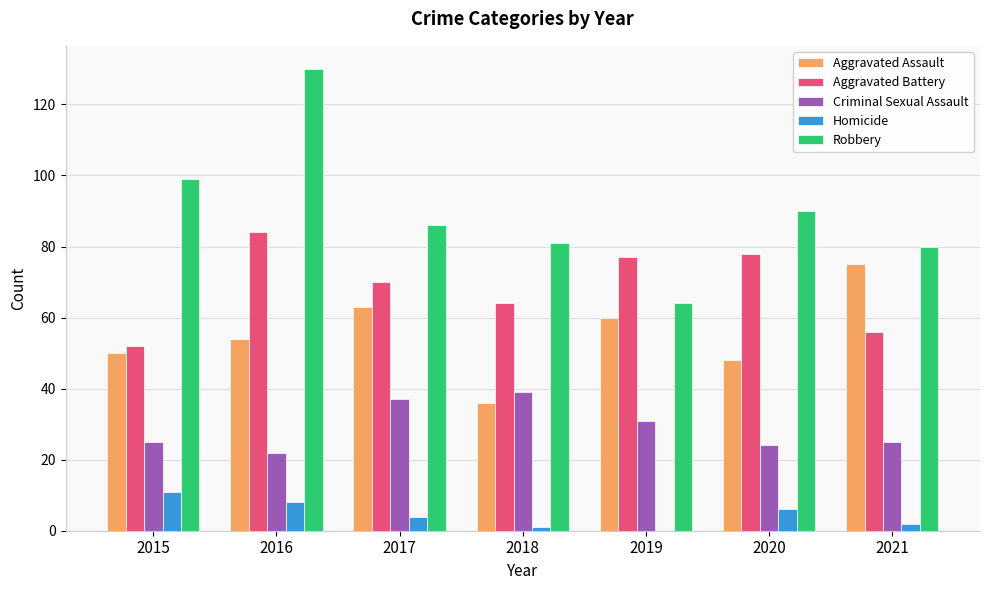

Between 2016 and 2021, which series saw the biggest shift?

Robbery